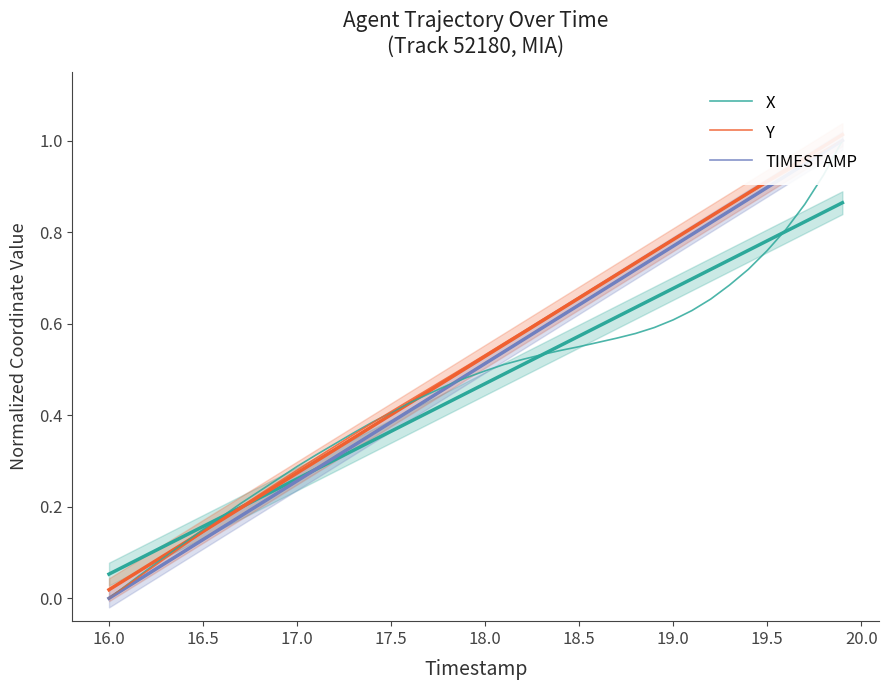

Which series ends up on top after the final intersection of TIMESTAMP and X?

TIMESTAMP